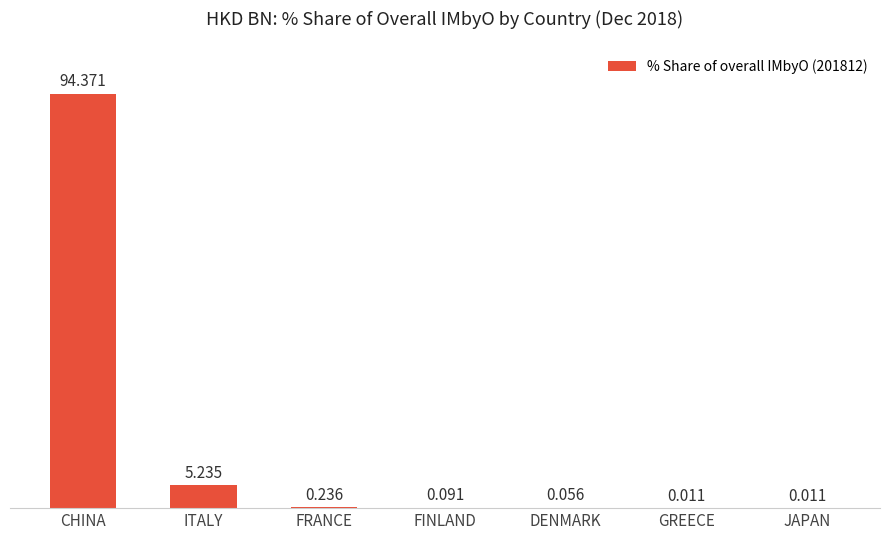

Which has a higher value, FRANCE or FINLAND?

FRANCE